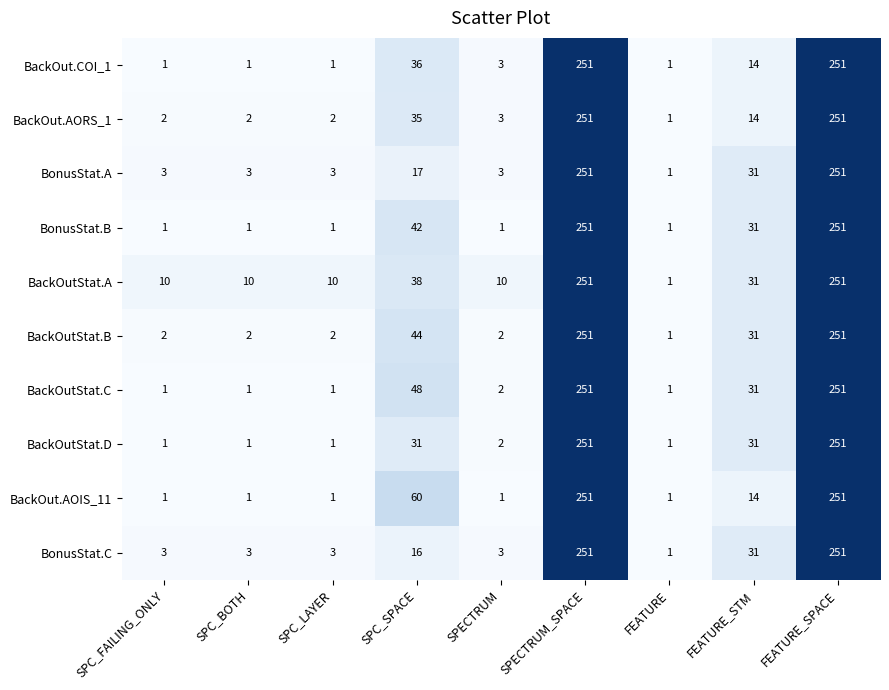

Which series has the largest total across all categories?

BackOutStat.A